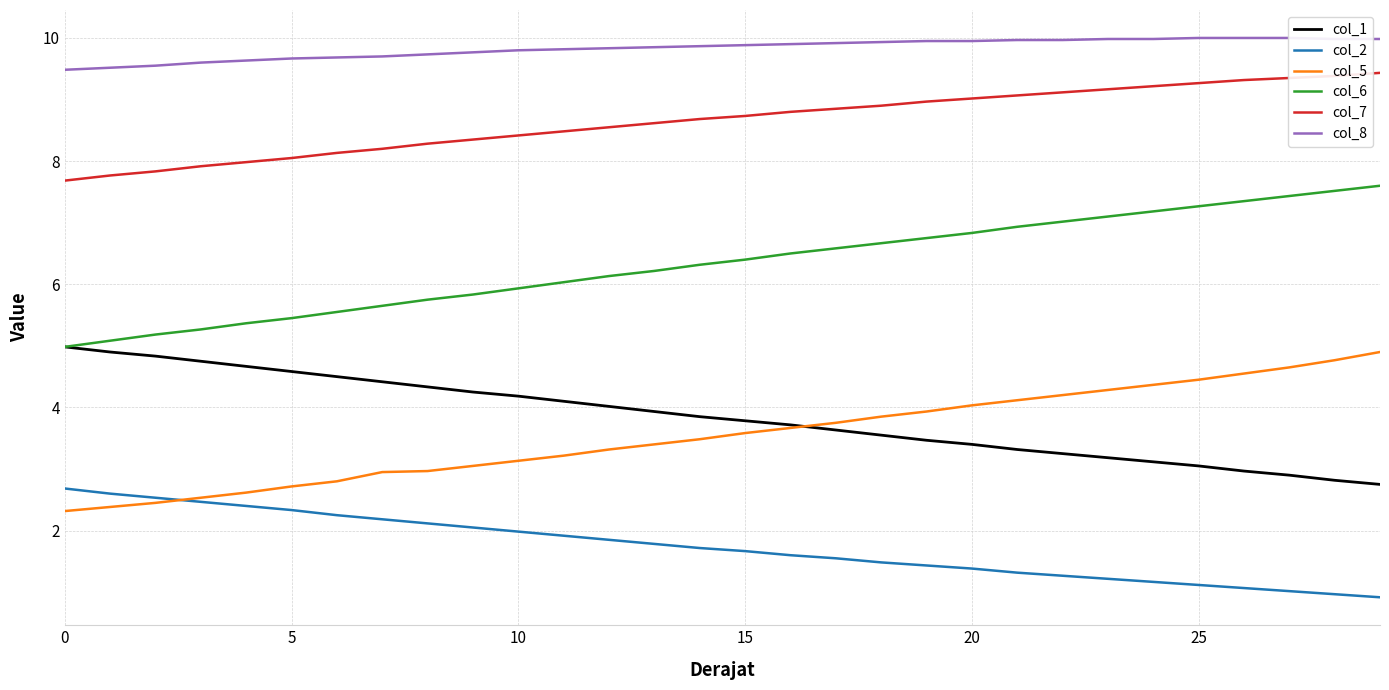

List the series in order of their peak value, lowest first.

col_2, col_5, col_1, col_6, col_7, col_8